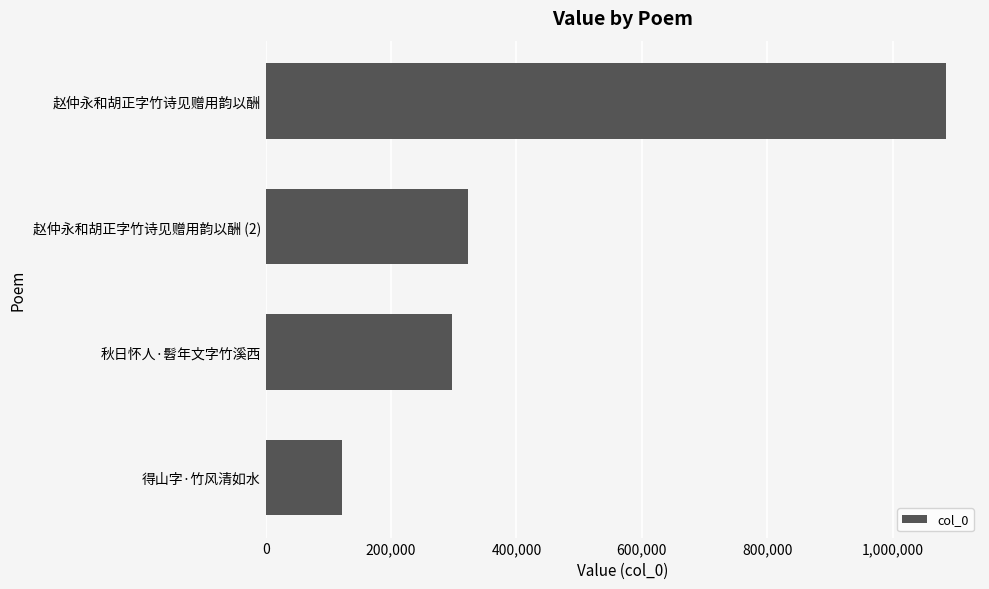

What is the change in value from 赵仲永和胡正字竹诗见赠用韵以酬 (2) to 得山字·竹风清如水?

-201072